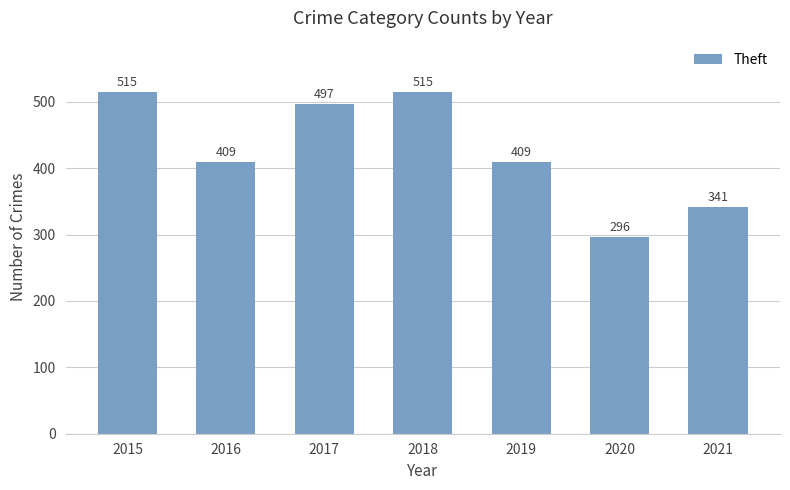

What is the greatest value displayed?

515